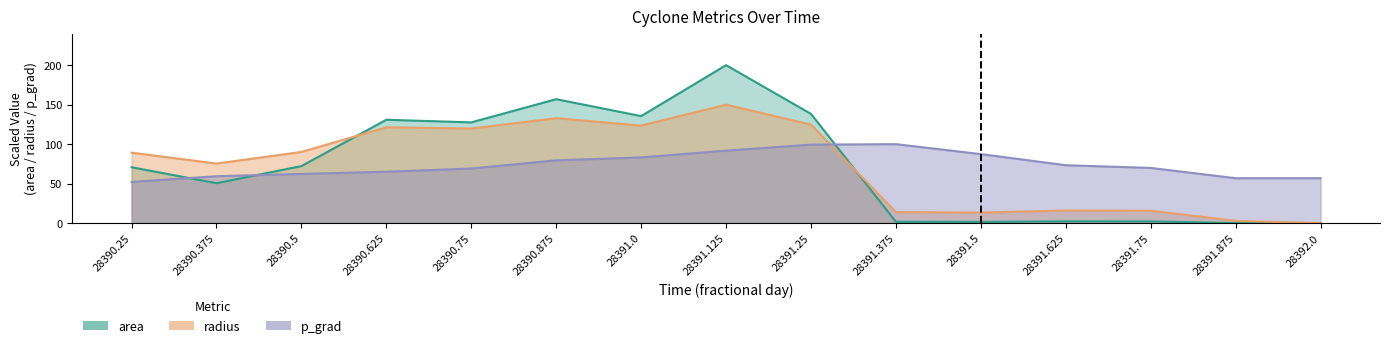

How many data points does each series have?

15